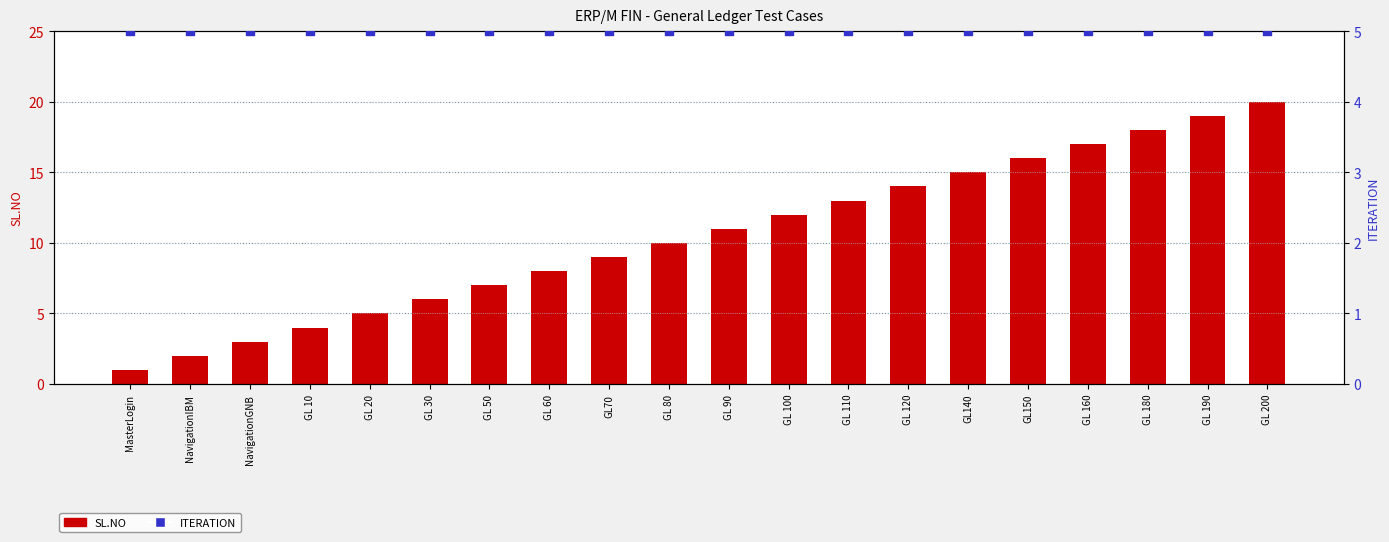

Which series contains the highest Y value?

SL.NO